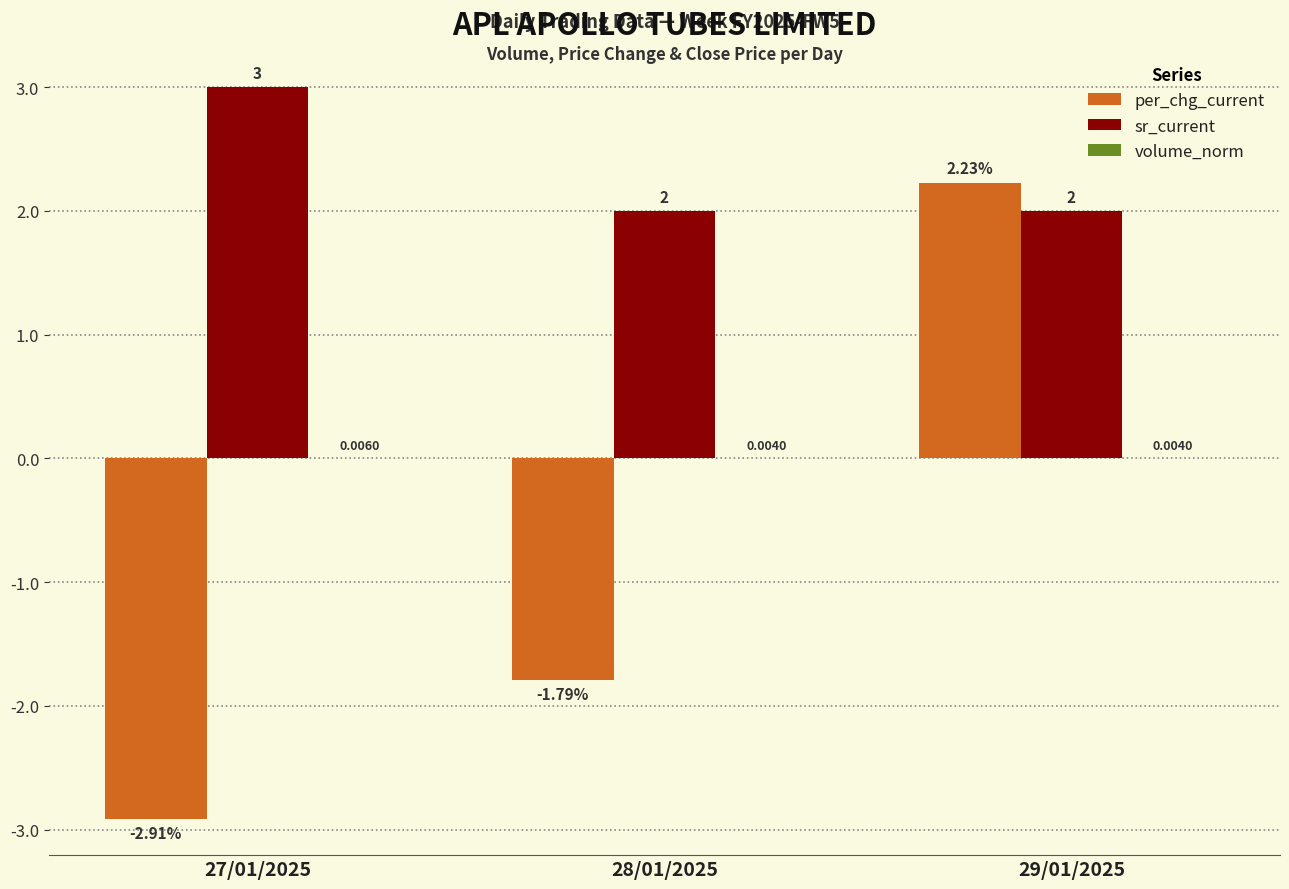

How many data points does each series have?

3